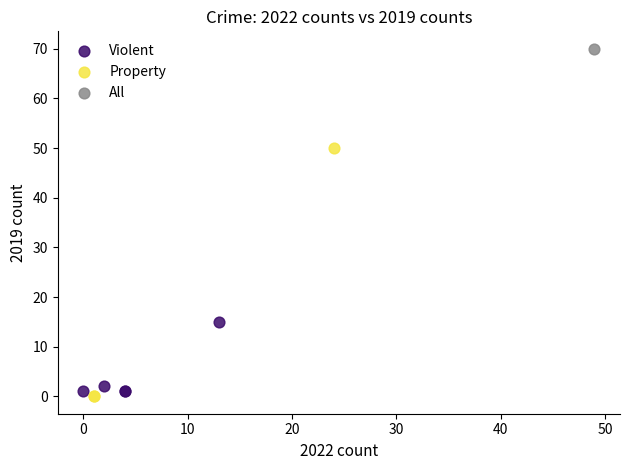

What are all the series names shown in the legend?

Violent, Property, All